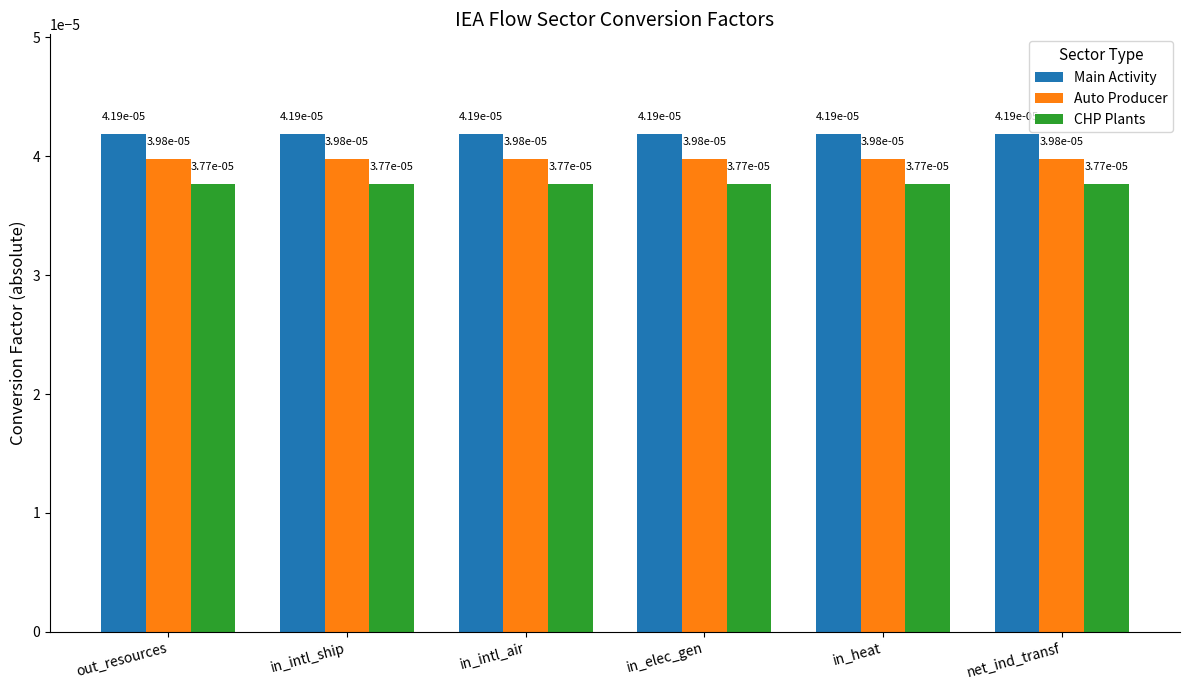

At how many categories does at least one series exceed 0?

6